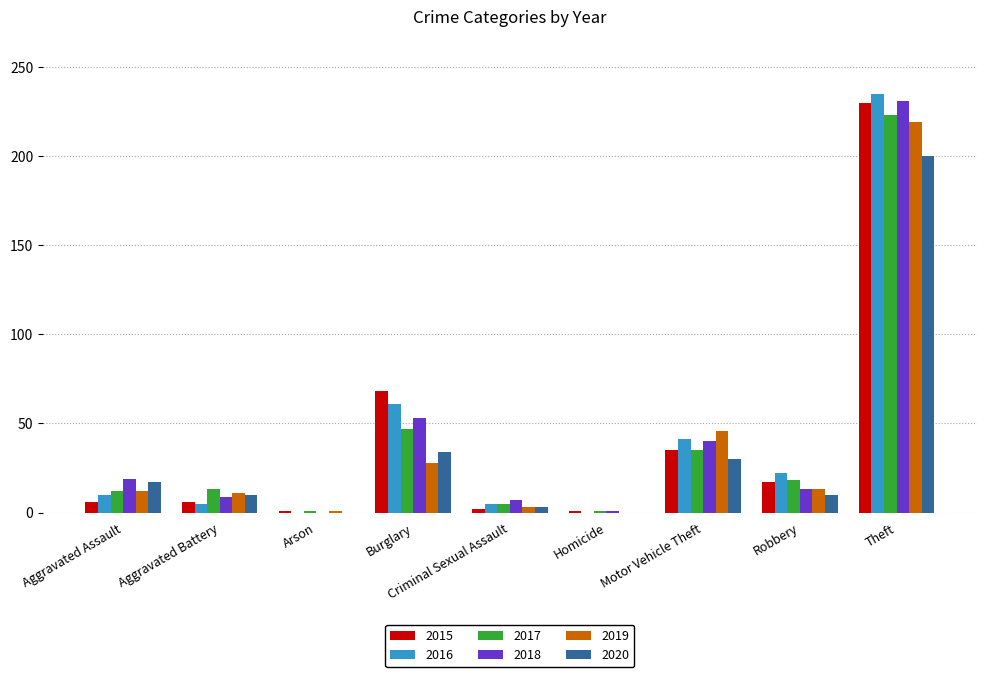

How many data points does each series have?

9